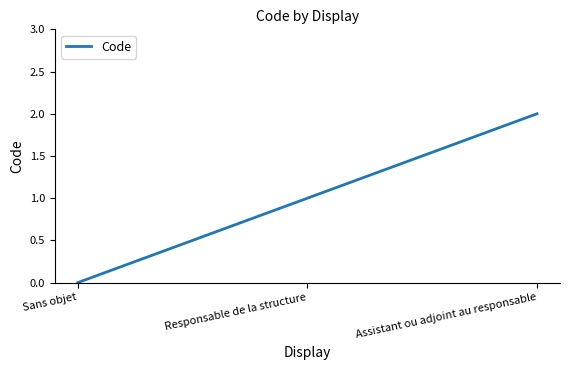

Reading left to right, list all the values displayed in this chart.

0	1	2